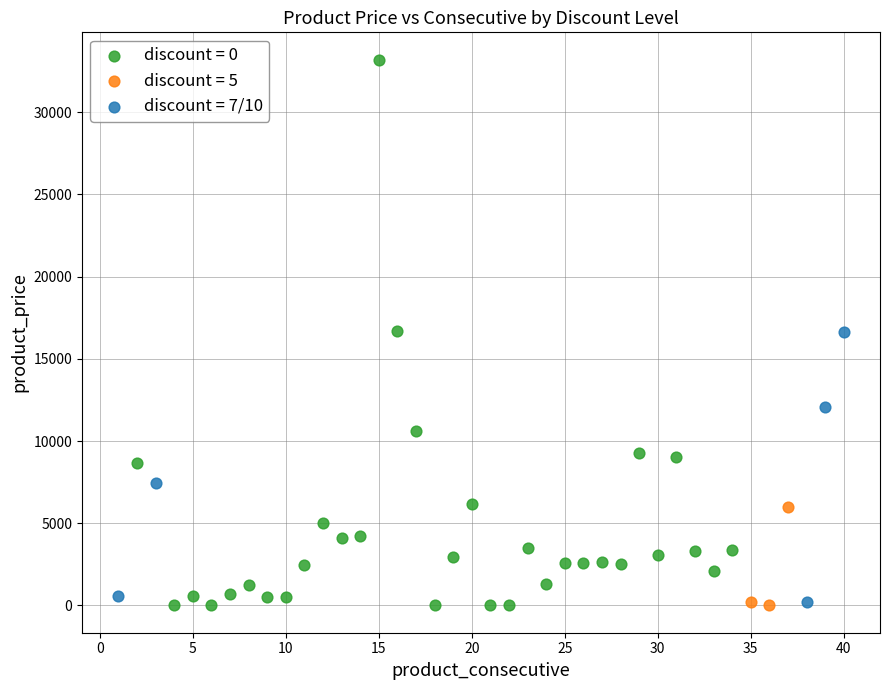

Which series has the largest Y range (max minus min)?

discount = 0